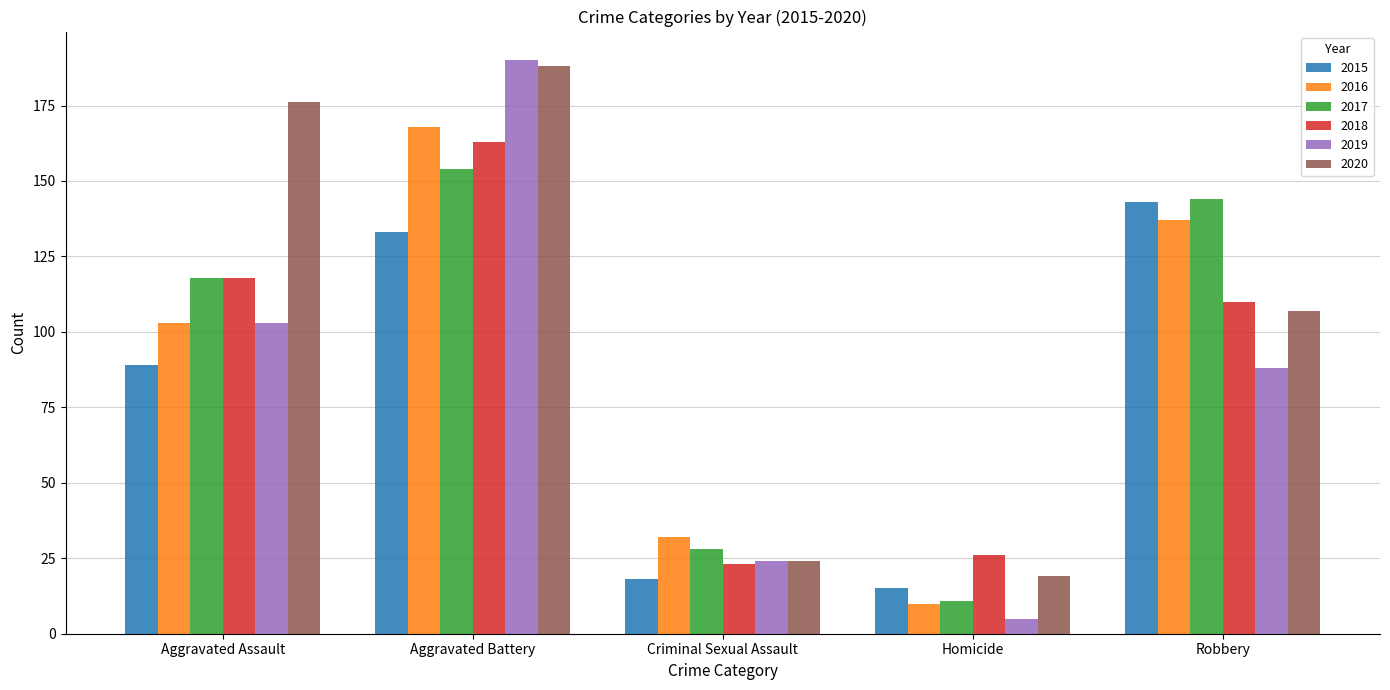

How many values in the 2015 series are below 89?

2